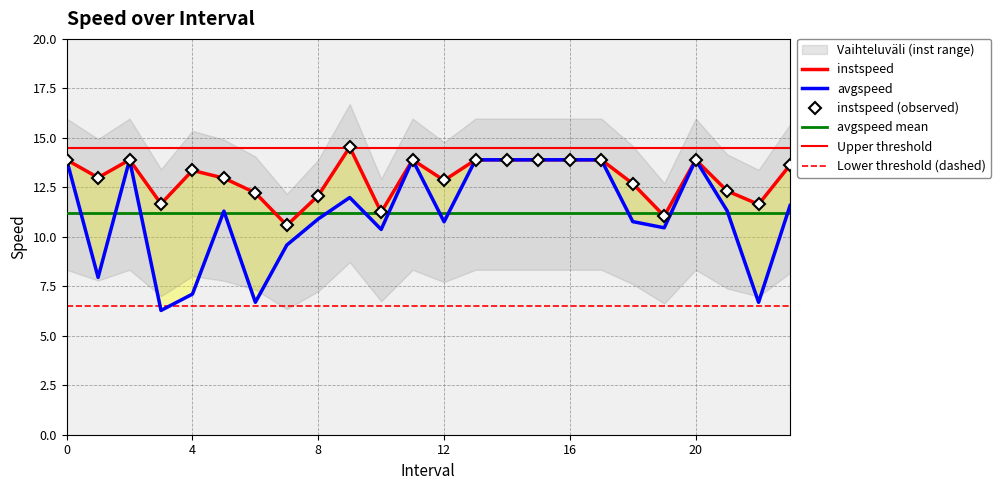

What is the difference between the second highest and second lowest values in the instspeed series?

2.8